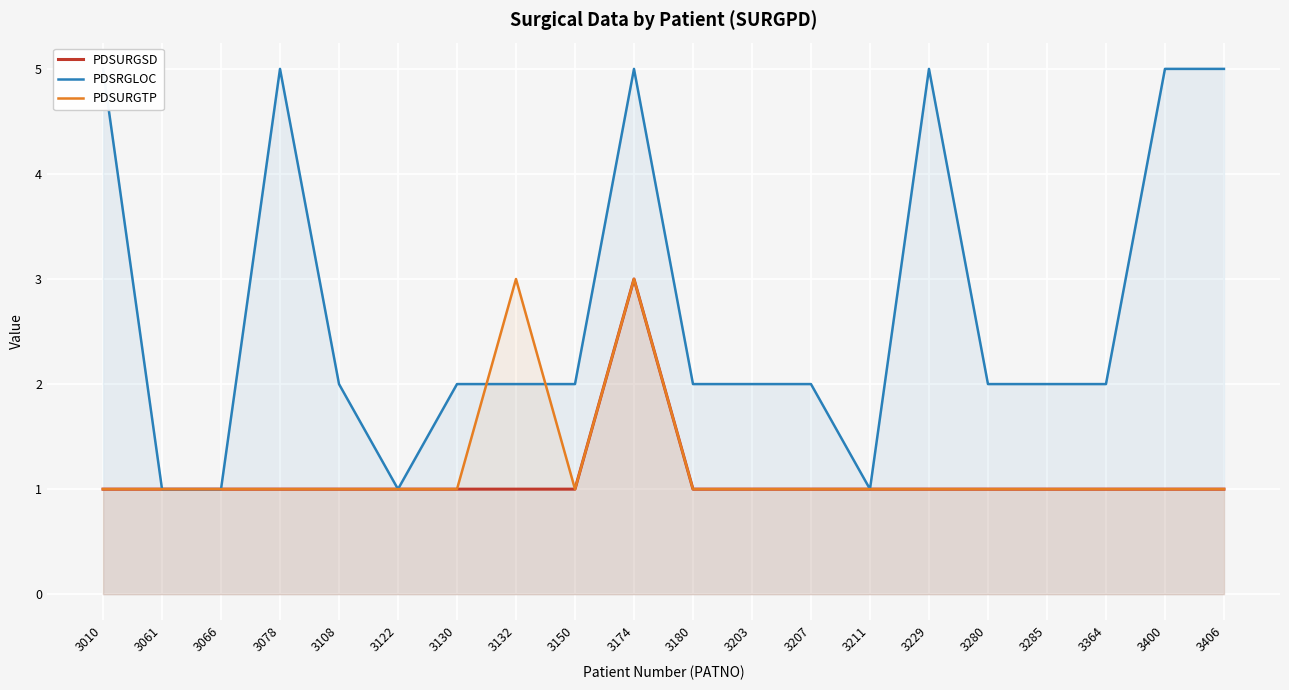

The value of PDSRGLOC at 3150 is 2. True or false?

True